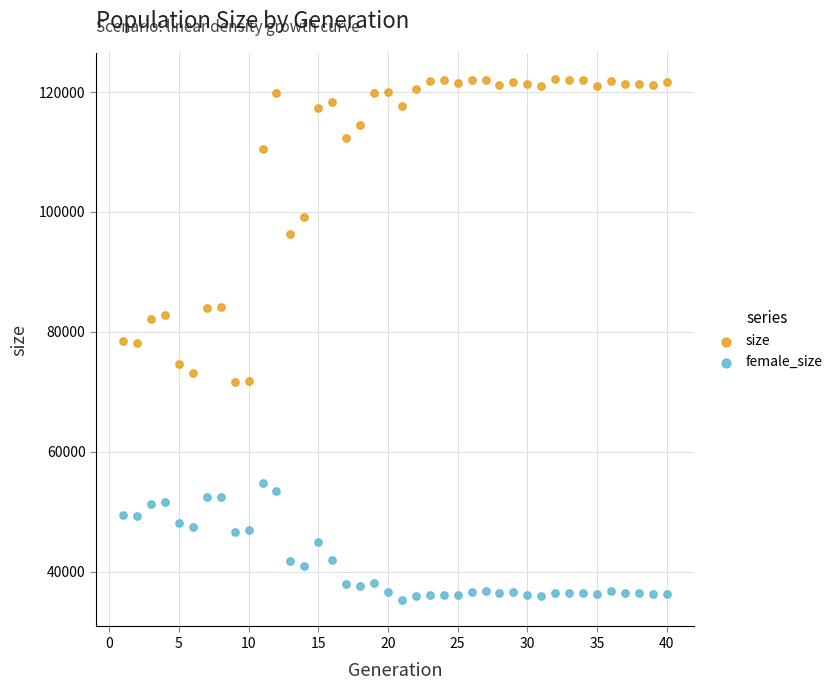

Across all data points, what is the range of X values (max minus min)?

39